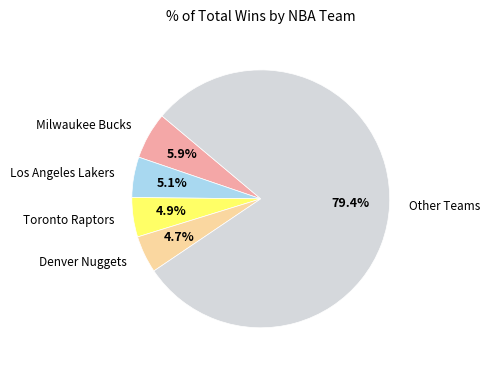

Between Toronto Raptors and Other Teams, which is larger?

Other Teams